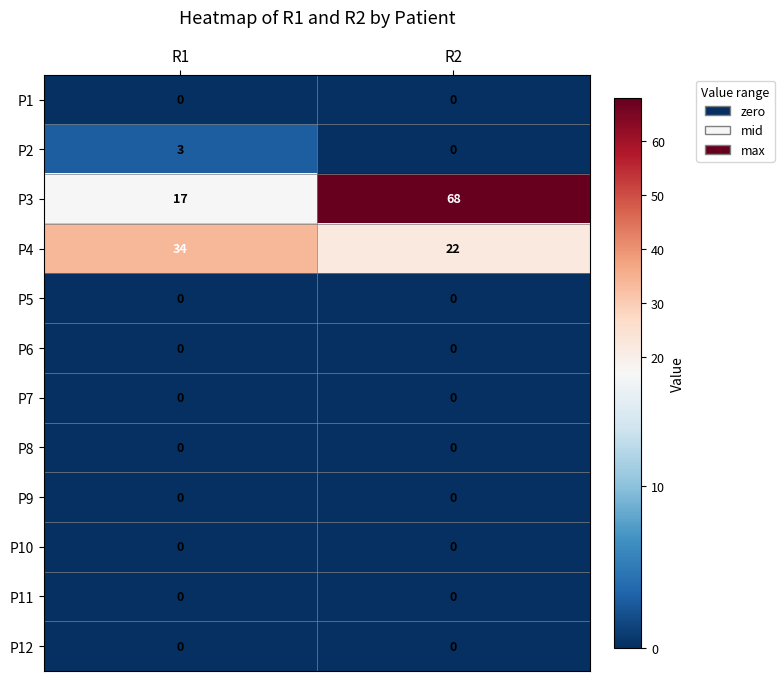

Reading left to right, transcribe all the data shown in this chart.

P1: 0	0
P2: 3	0
P3: 17	68
P4: 34	22
P5: 0	0
P6: 0	0
P7: 0	0
P8: 0	0
P9: 0	0
P10: 0	0
P11: 0	0
P12: 0	0